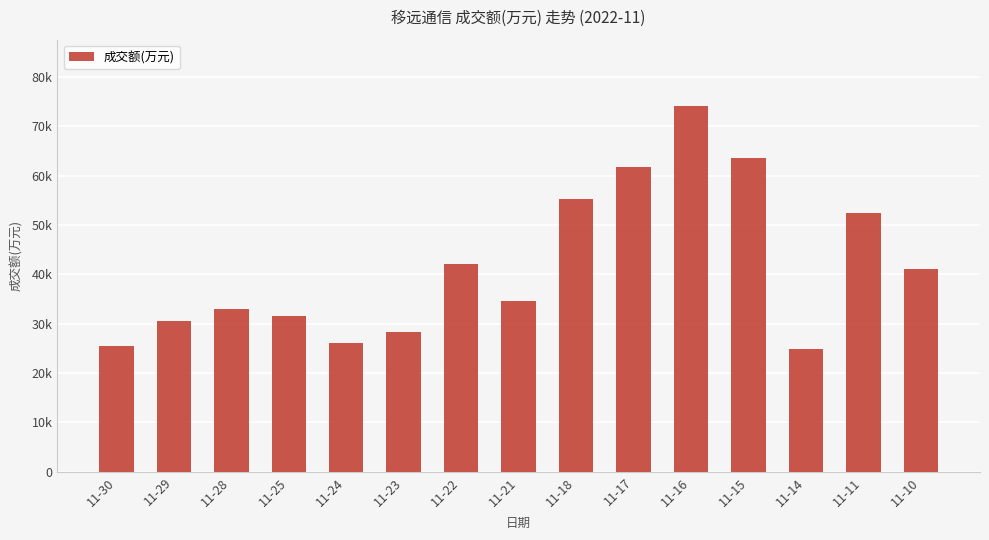

At which category does the chart reach its minimum across all series?

11-14